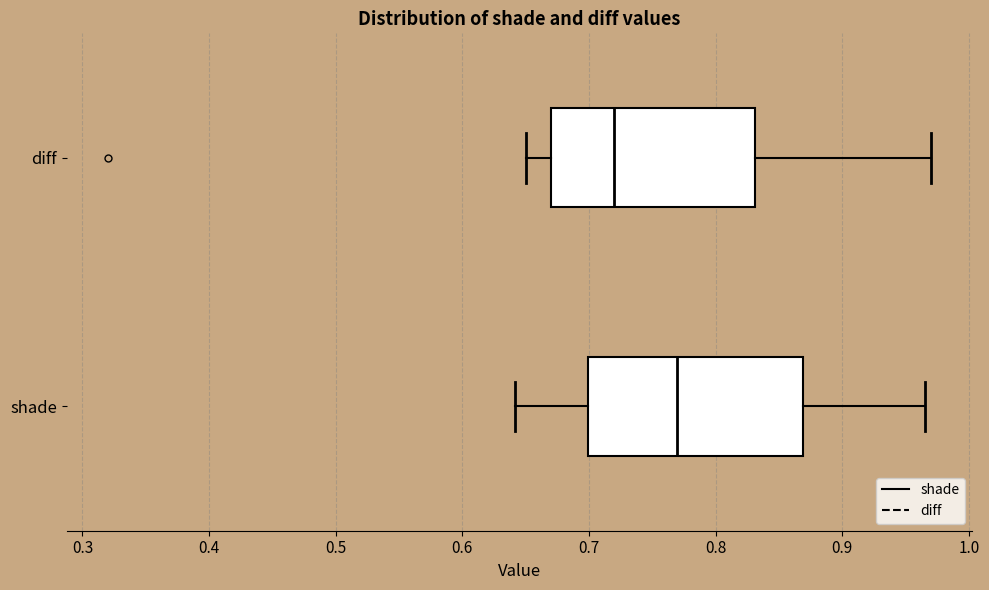

Which box has the furthest to the right median line?

shade